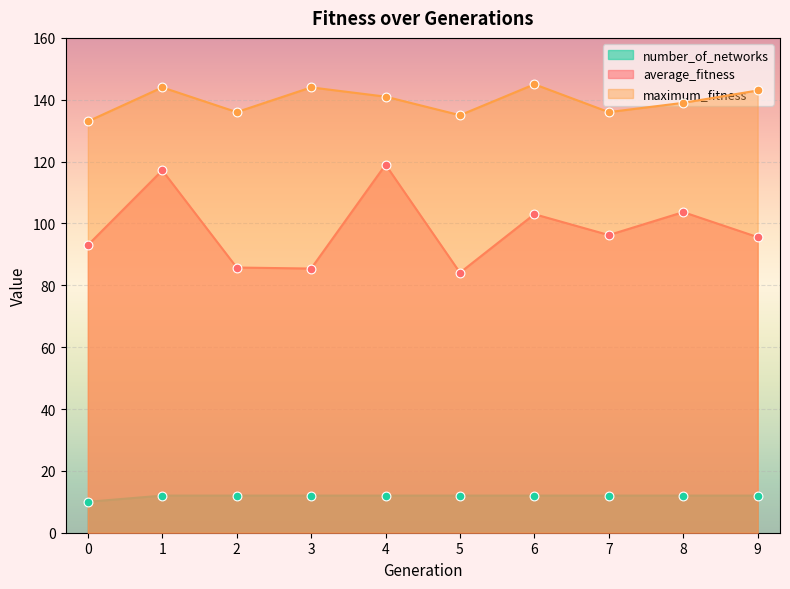

Which series has the largest total across all categories?

maximum_fitness